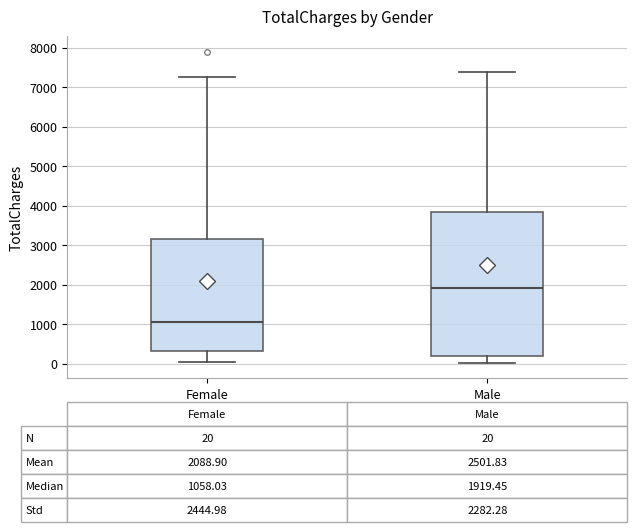

Which box has the lowest median line?

Female